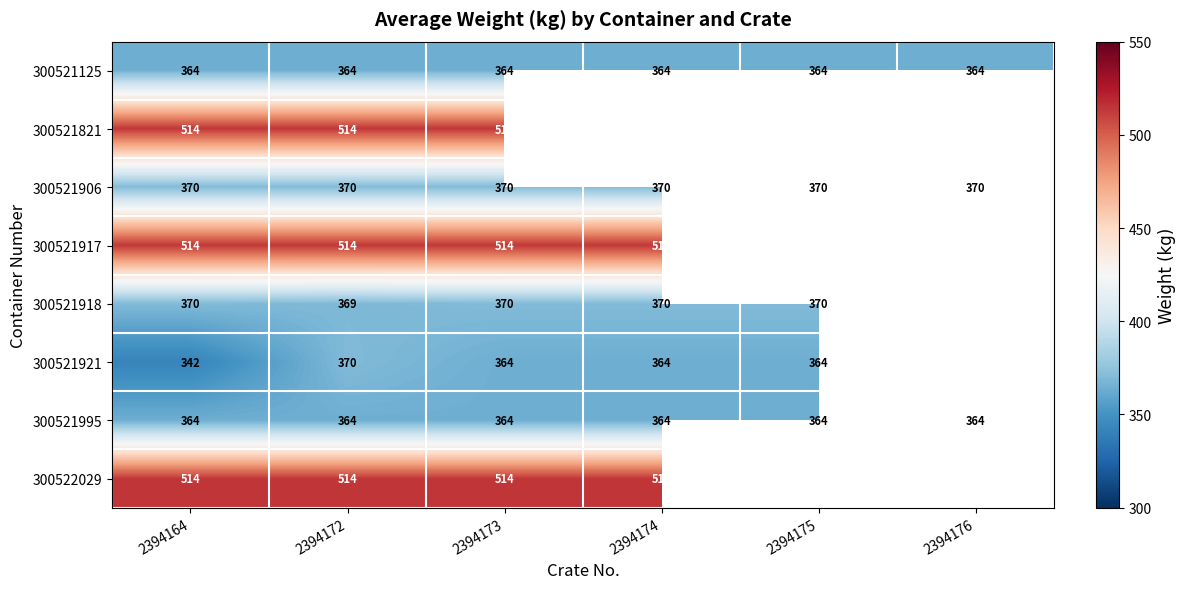

The value of 300521906 at 2394164 is 574.7. True or false?

False